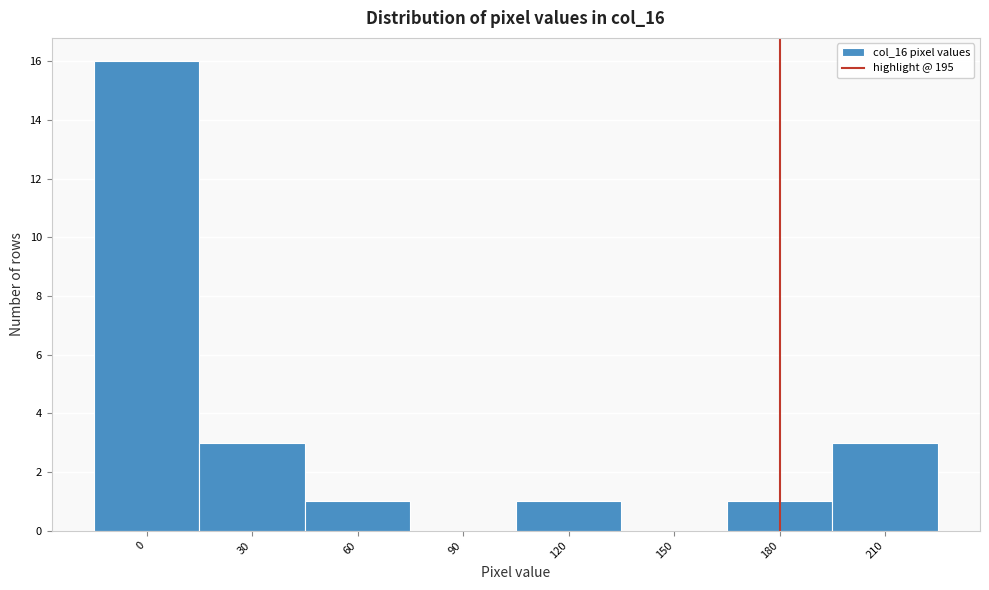

Reading left to right, extract all data points from this chart.

0=16	30=3	60=1	90=0	120=1	150=0	180=1	210=3